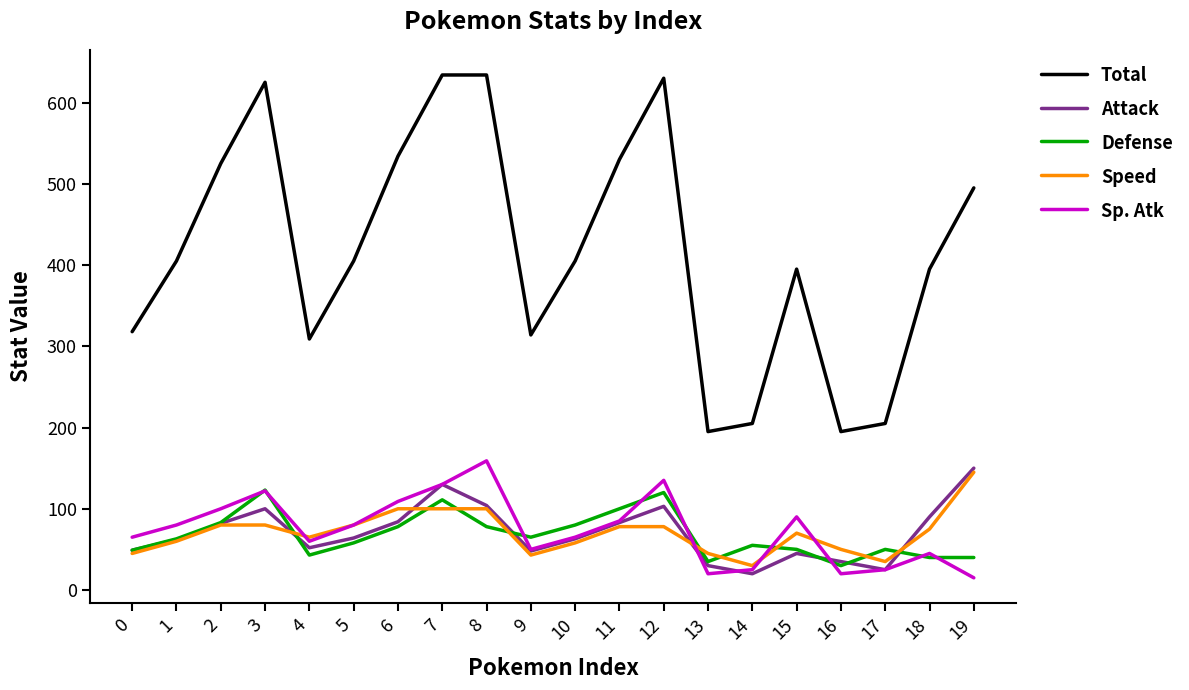

What are all the series names shown in the legend?

Total, Attack, Defense, Speed, Sp. Atk